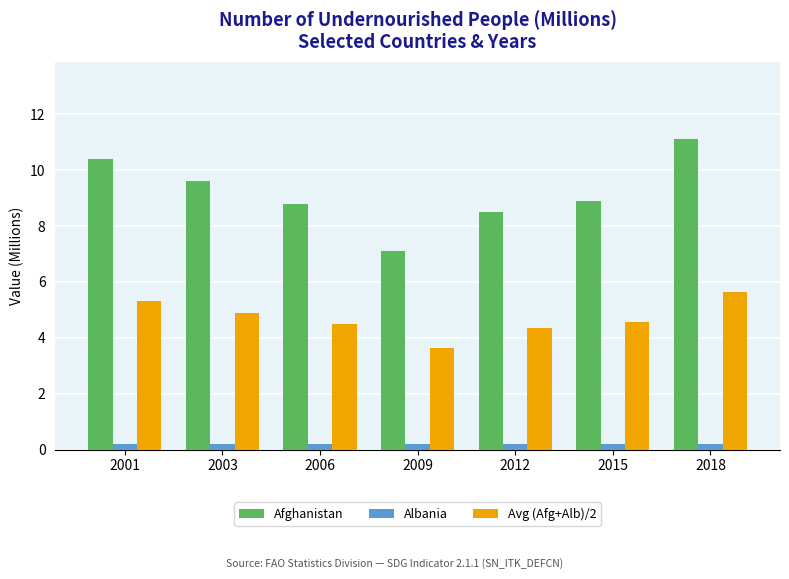

At how many categories does at least one series exceed 4?

7